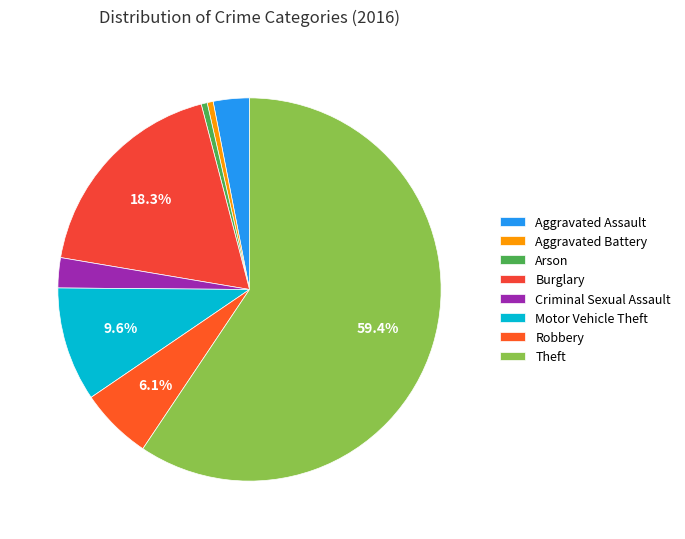

Between Burglary and Robbery, which is larger?

Burglary